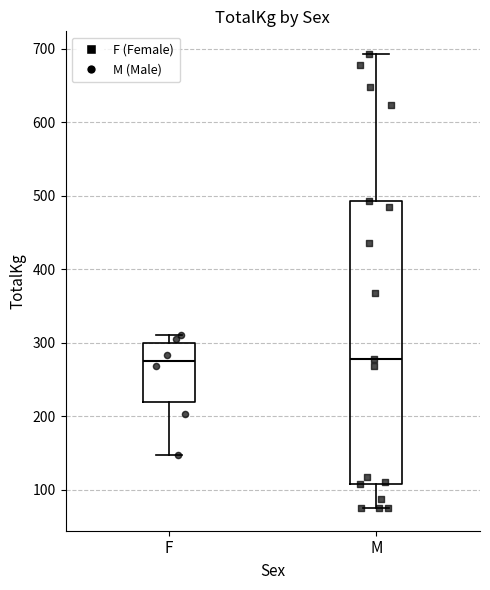

Reading left to right, transcribe this box plot: for each box, give where its median line is, the range the box spans, and where its two whiskers end, as read against the y-axis. The values are not printed on the chart, so give them approximately, as read against the axis.

F: median 280, box 220 to 300, whiskers 150 to 310
M: median 280, box 110 to 490, whiskers 80 to 690